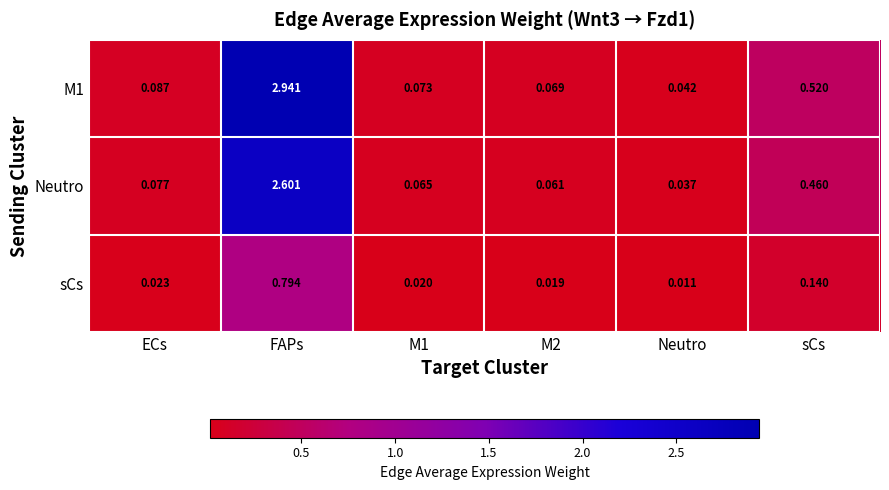

Where is M1 nearest to the value 1?

sCs